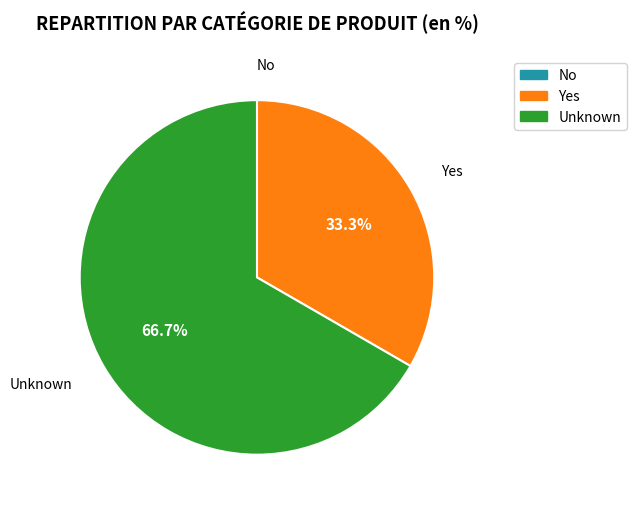

What is the majority slice?

Unknown